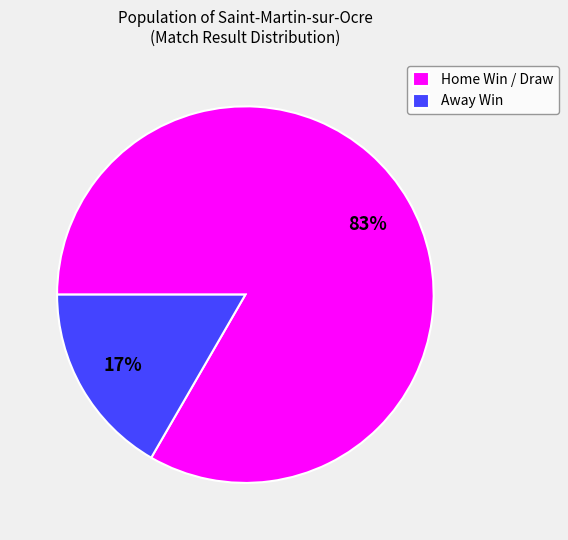

To the nearest percent, what is the combined percentage of Away Win and Home Win / Draw?

100%